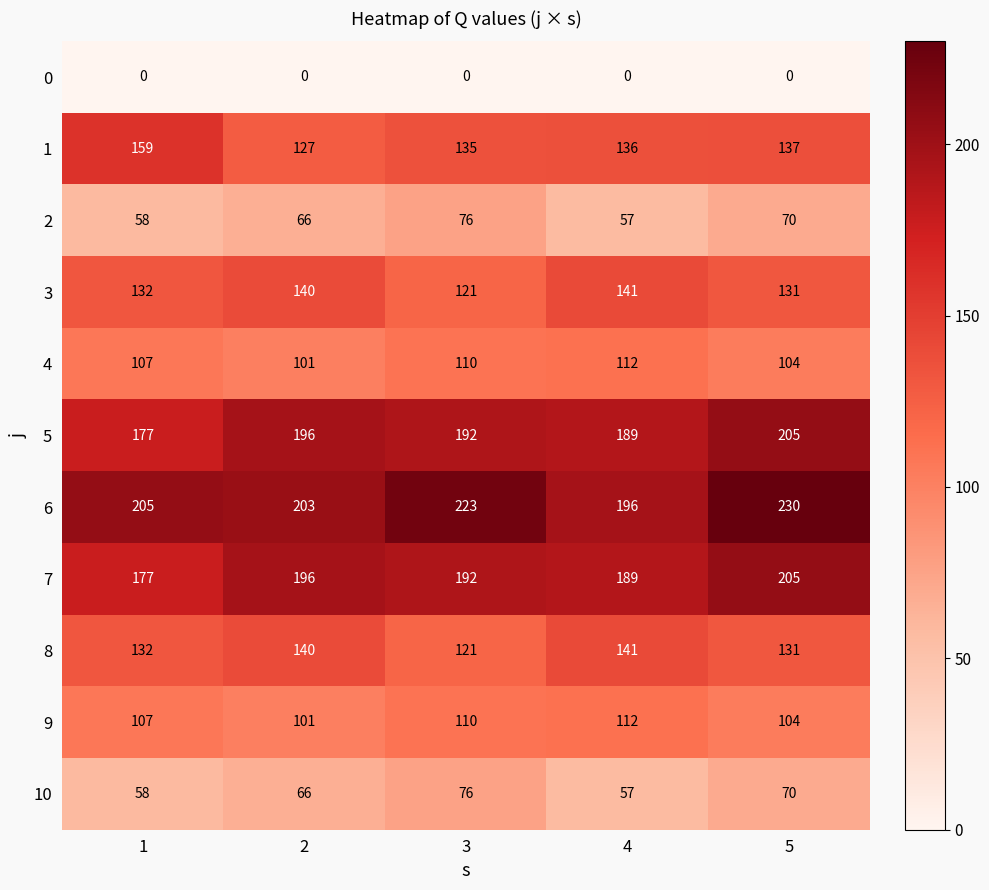

Is it true that 1 equals 195 at 5?

False